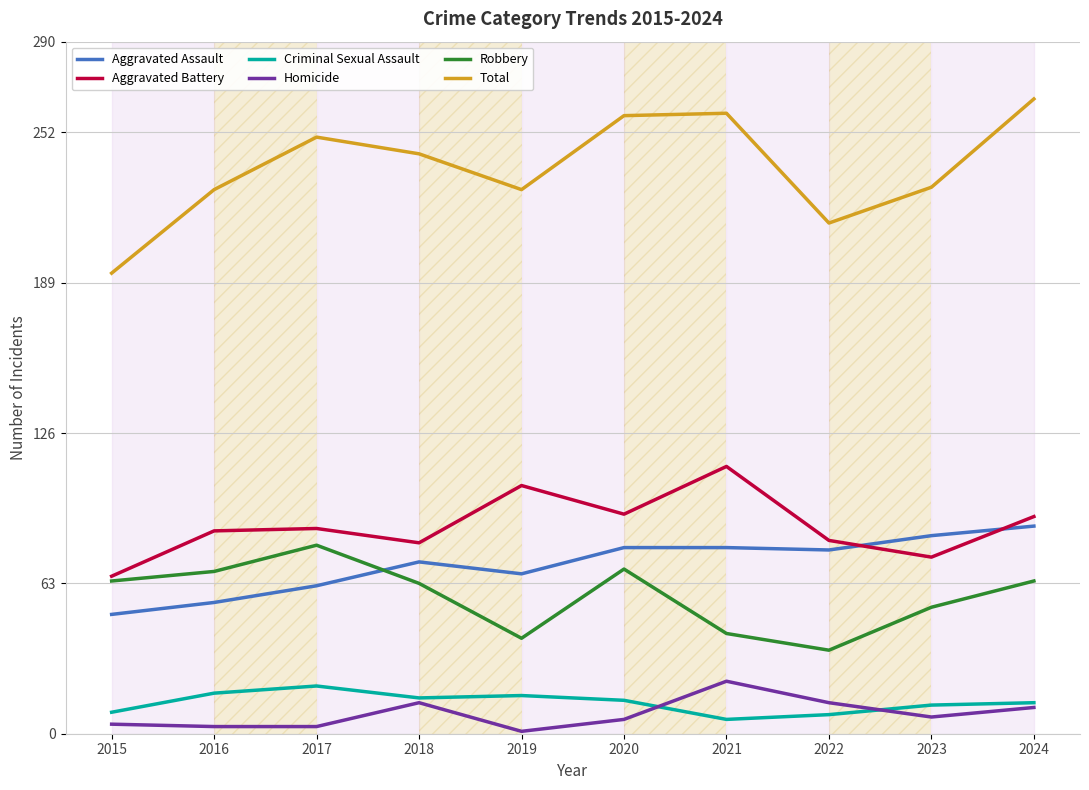

What is the maximum value shown in the chart?

266